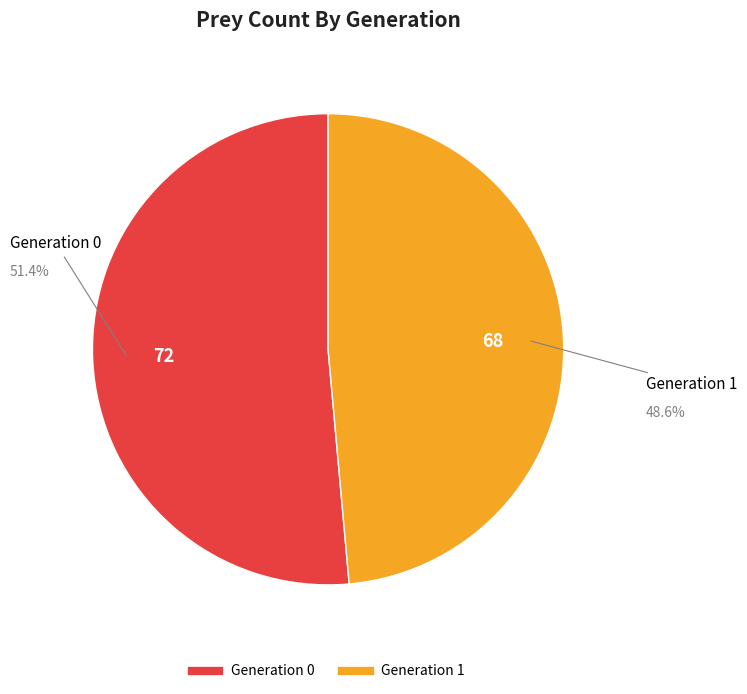

Rank the categories by value from lowest to highest.

Generation 1, Generation 0